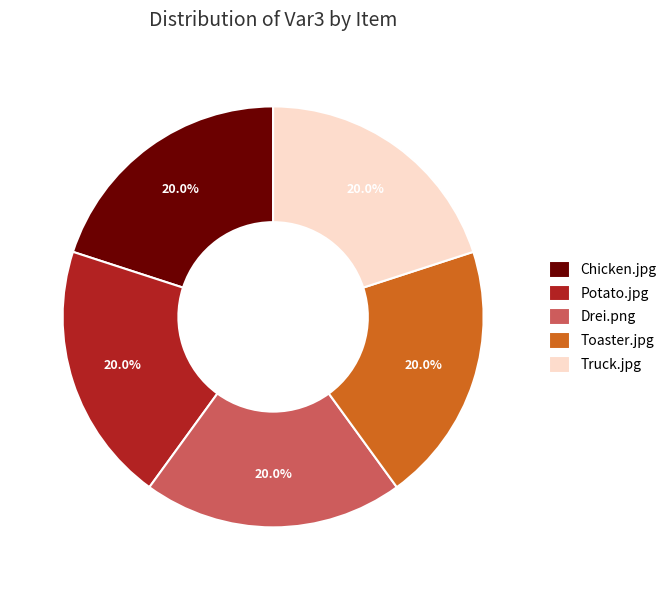

To the nearest percent, what portion does Truck.jpg represent?

20%